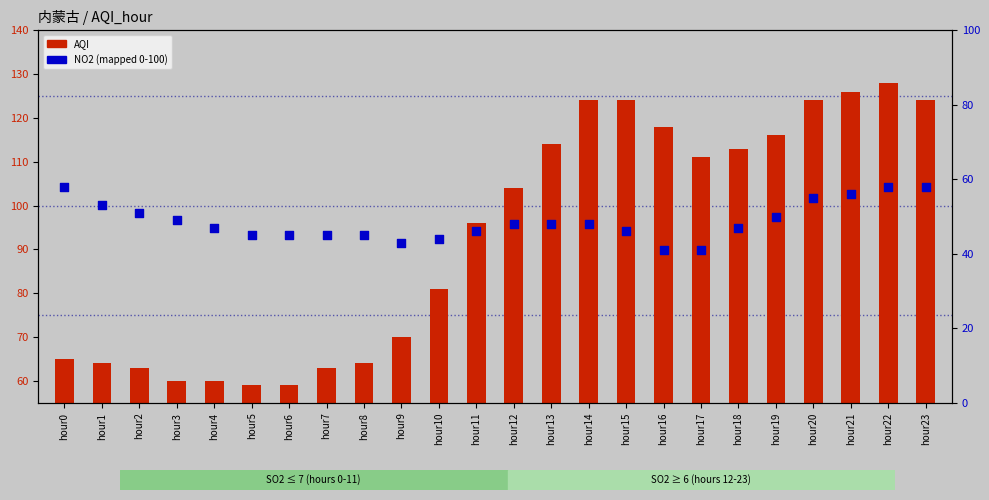

Which series reaches the minimum Y coordinate?

NO2 (pct rank)